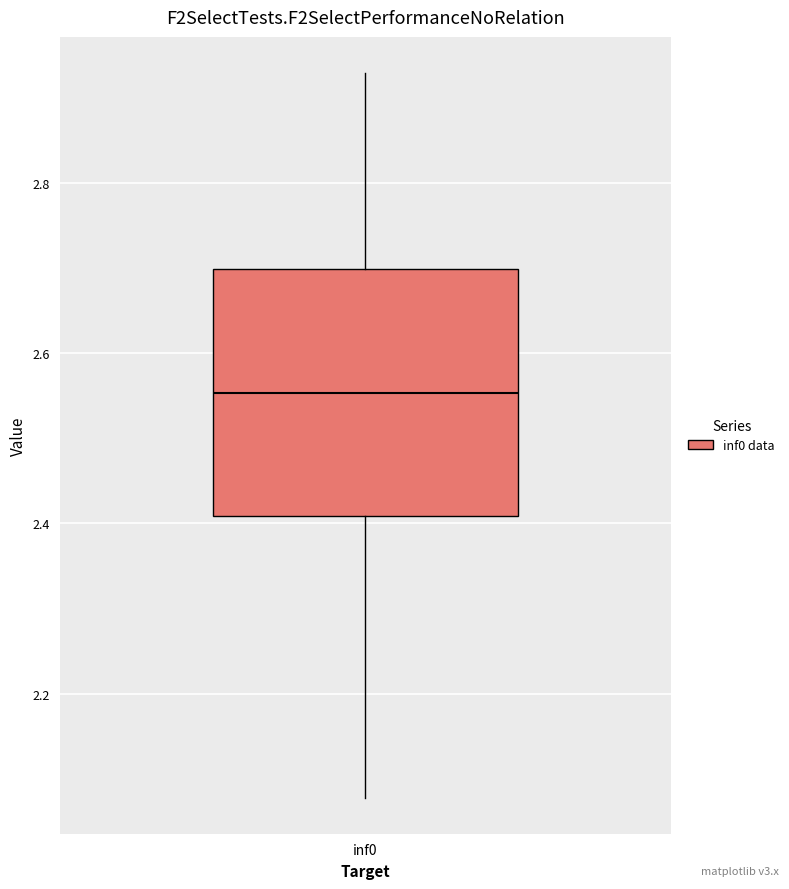

Transcribe this box plot: give where the median line is, the range the box spans, and where the two whiskers end, as read against the y-axis. The values are not printed on the chart, so give them approximately, as read against the axis.

median 2.56, box 2.40 to 2.70, whiskers 2.08 to 2.92